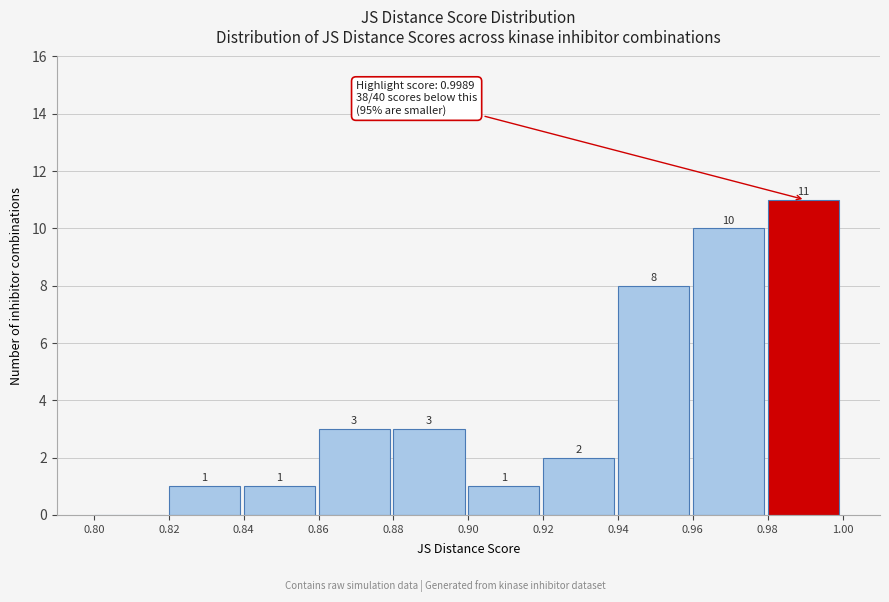

Over which range of the x-axis is the bar tallest?

0.98 to 1.00